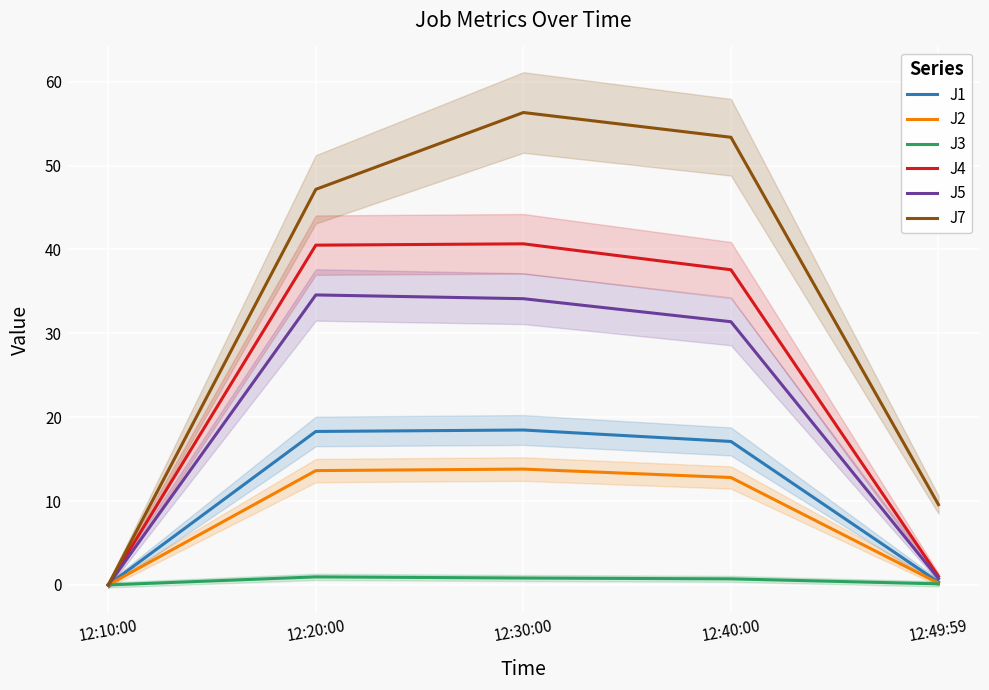

At which category is the sum across all series the highest?

12:30:00